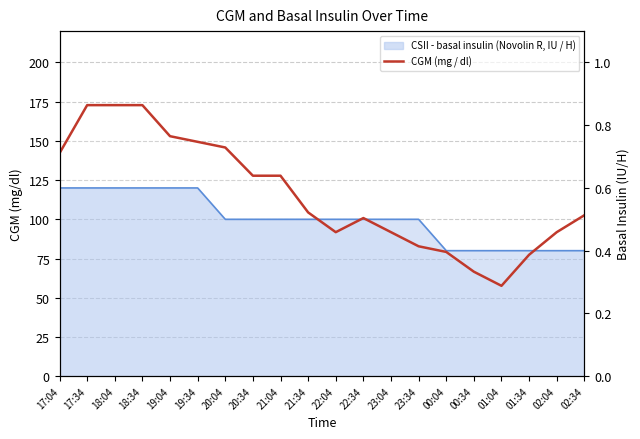

What is the sum of all values?

2311.2